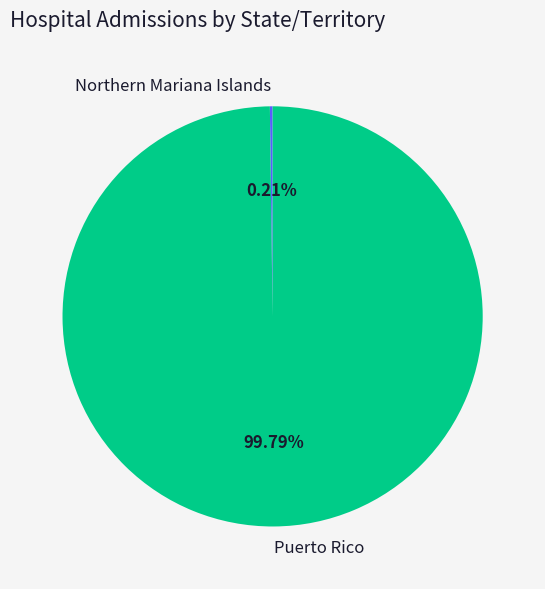

Does Puerto Rico account for over 50% of the chart?

Yes